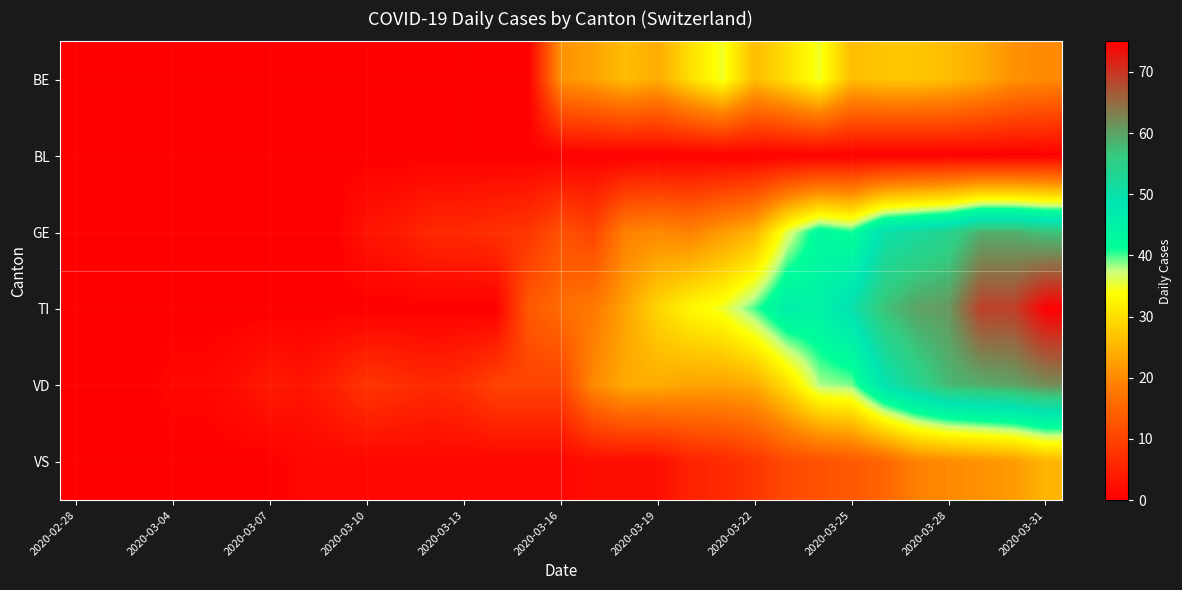

List the series in order of their peak value, highest first.

TI, VD, GE, BE, VS, BL